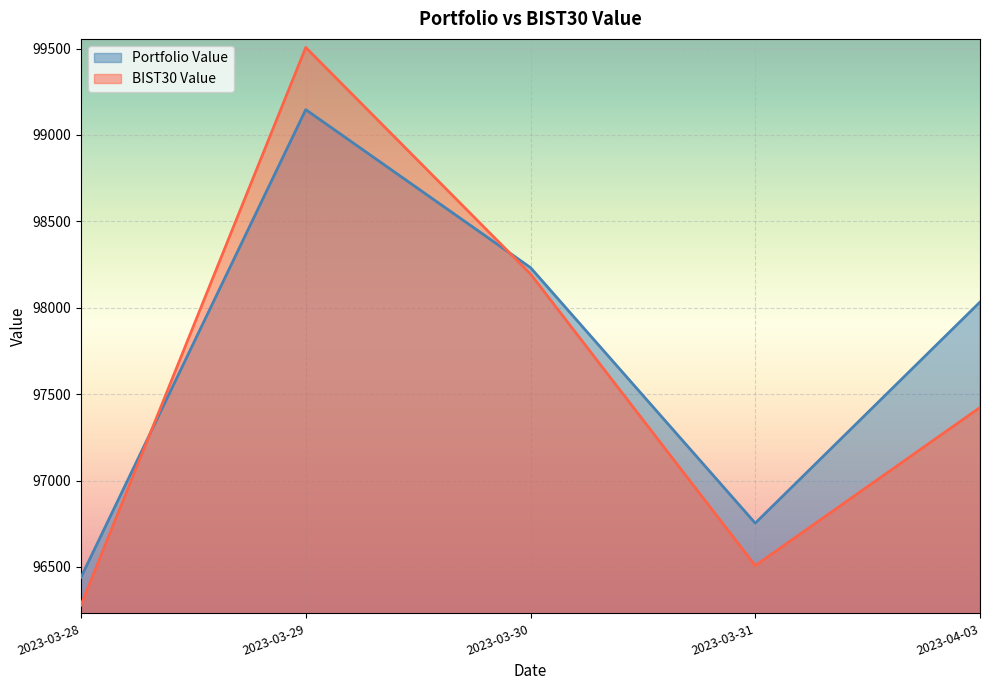

What is the difference between the BIST30 Value values at 2023-03-30 and 2023-03-28?

1915.7